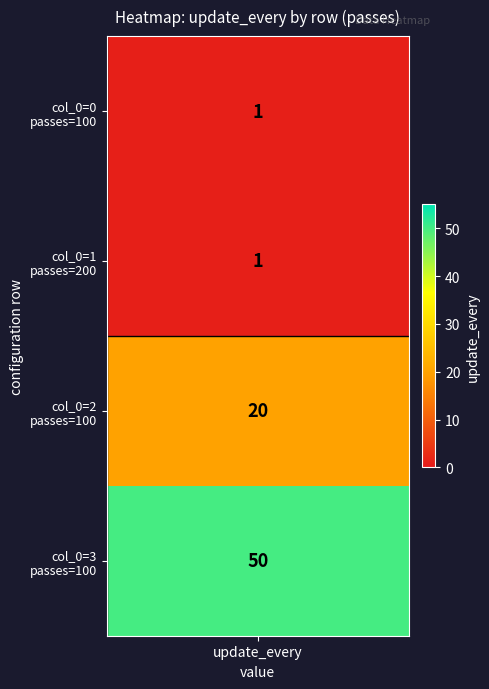

Is it true that 200 equals 1 at 1?

True